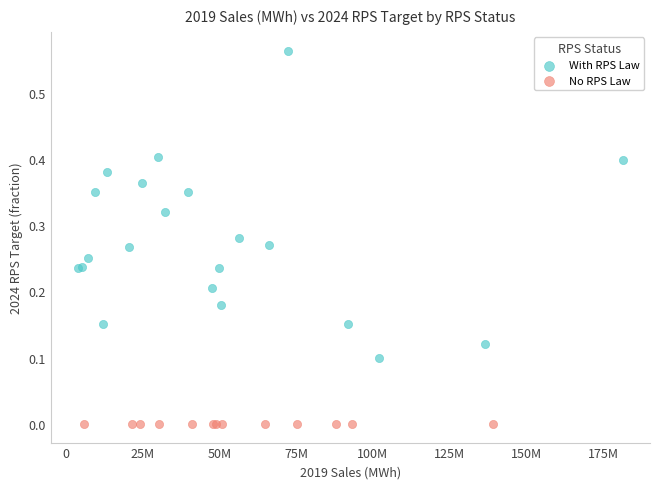

Which series contains the lowest Y value?

No RPS Law